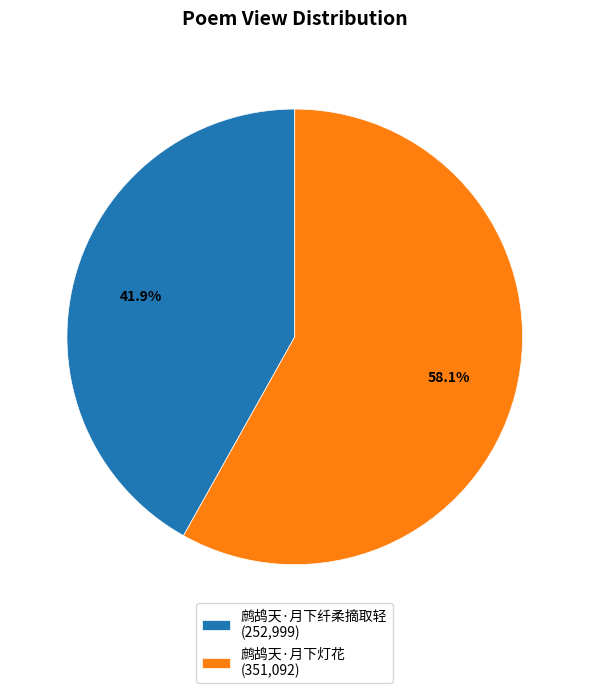

What is the largest slice in the pie chart?

鹧鸪天·月下灯花